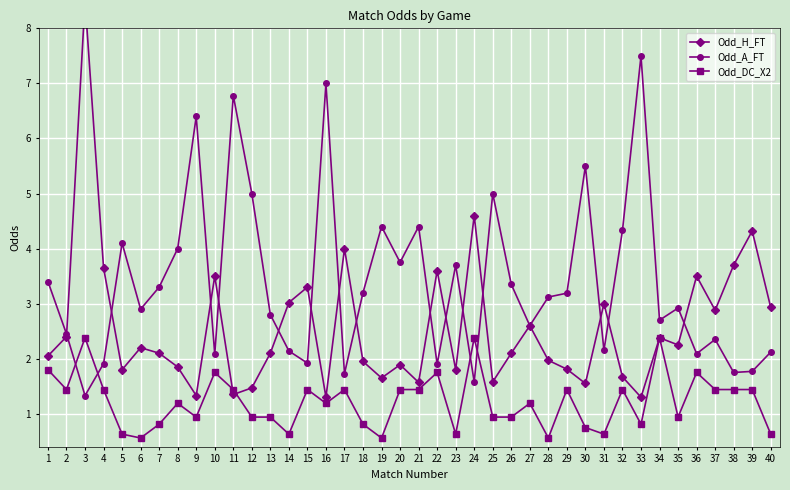

True or false: Odd_H_FT has more than 1 interior local peaks.

True